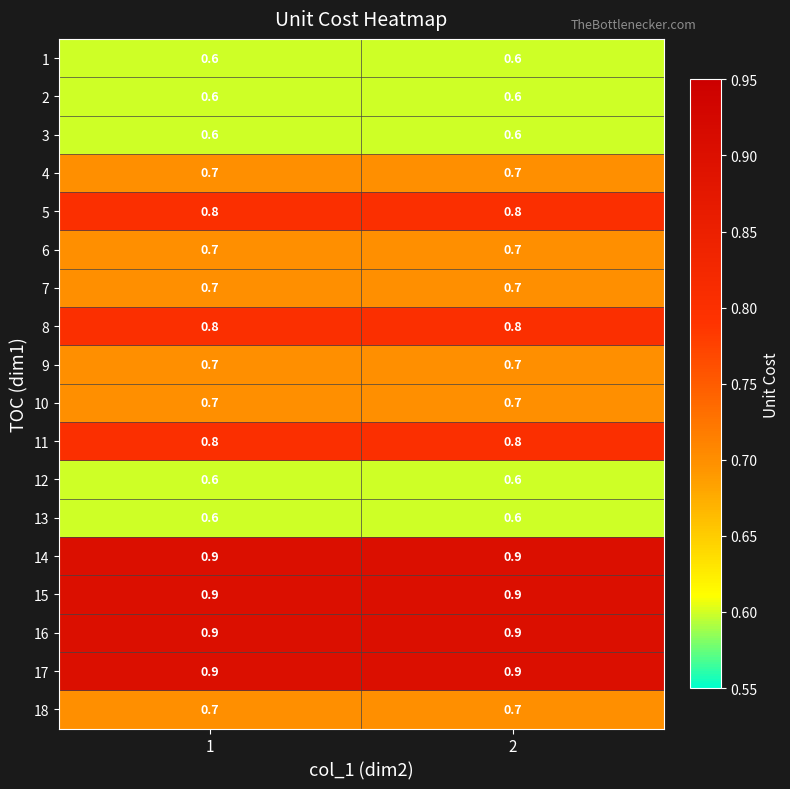

What is the sum of all 4 values?

1.4